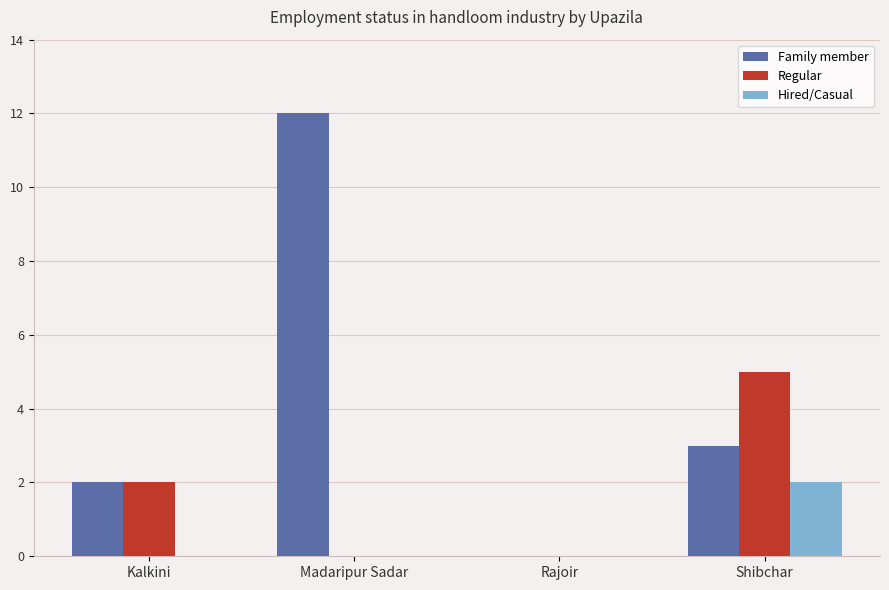

Which category has the highest value across all series?

Madaripur Sadar